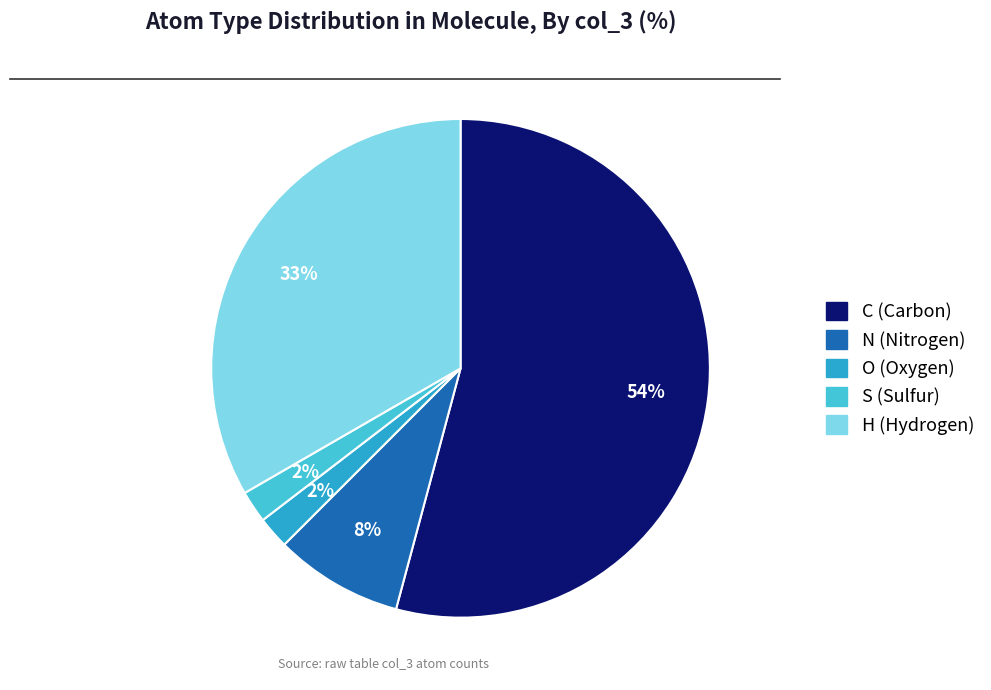

Which has a higher value, C or S?

C